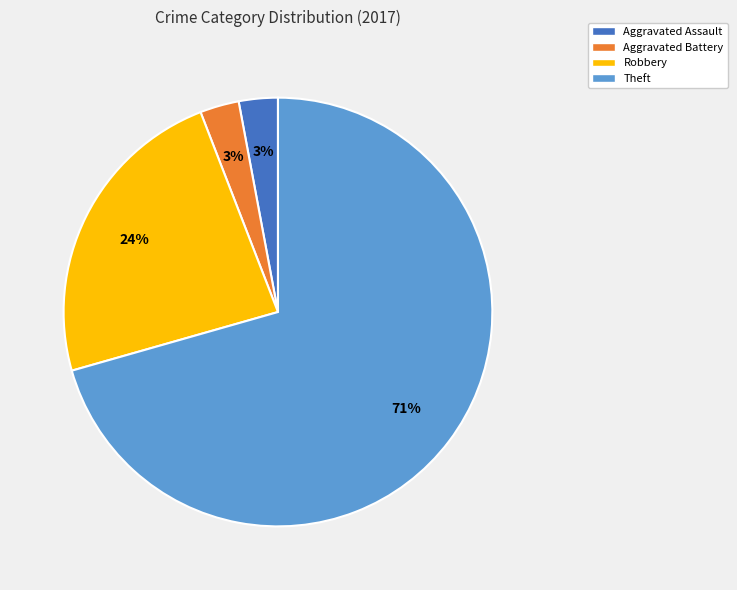

To the nearest percent, what percentage of the pie is Robbery?

24%